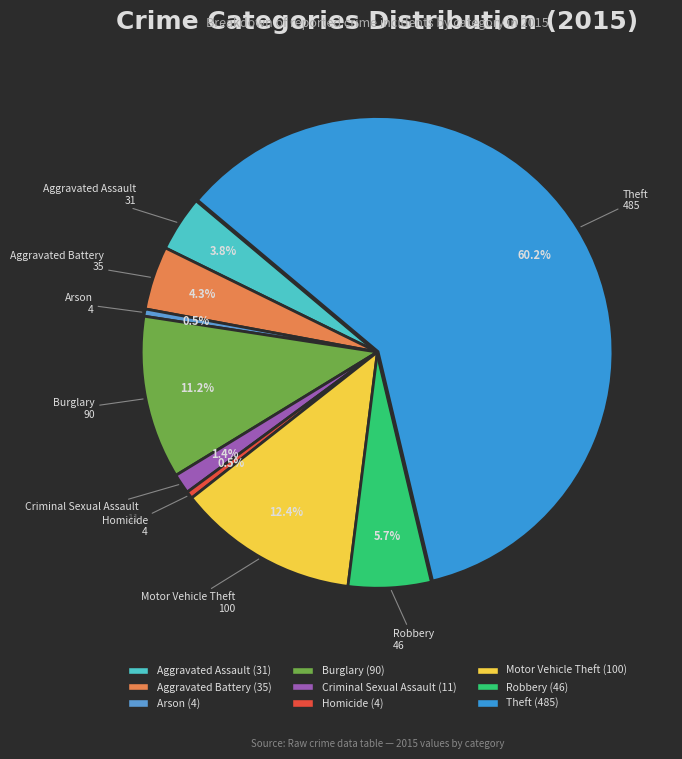

How many segments does this pie chart have?

9